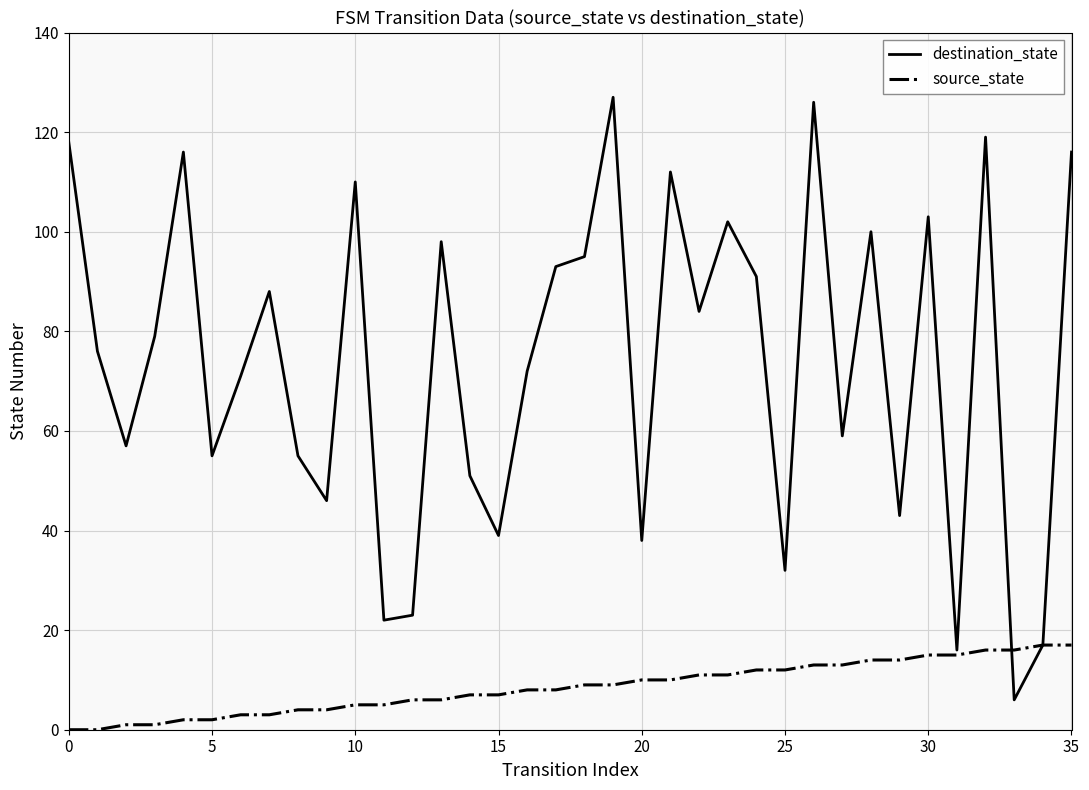

Which series has the largest range (max minus min)?

destination_state